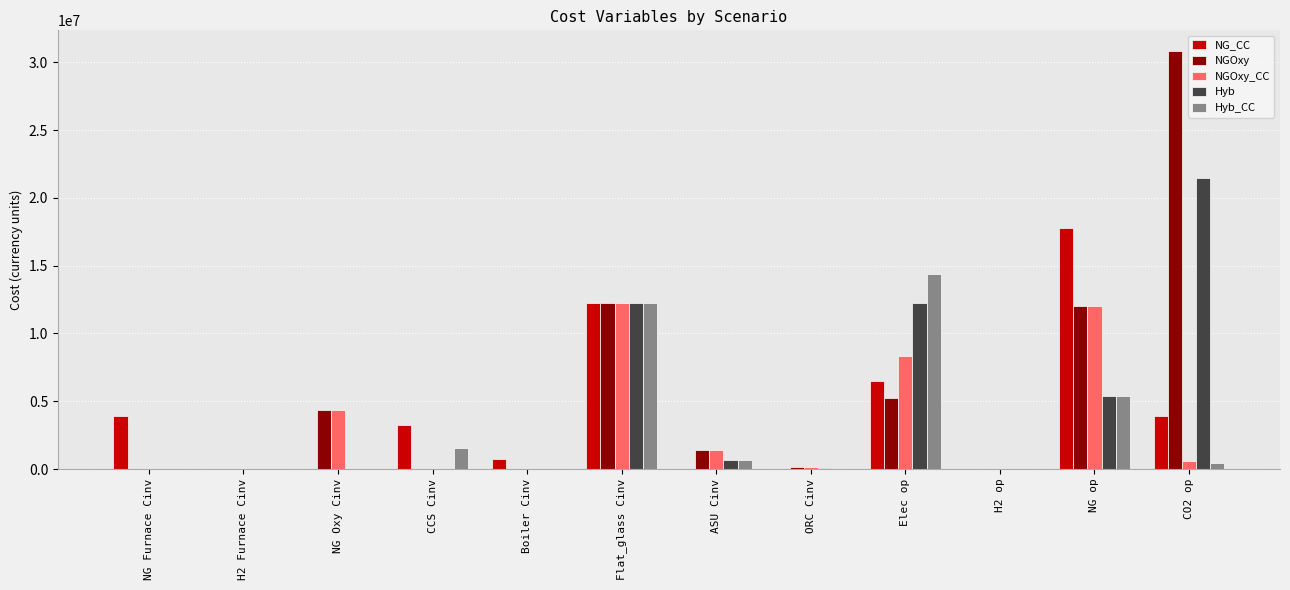

Is it true that NGOxy equals -18525401.7 at H2 Furnace Cinv?

False